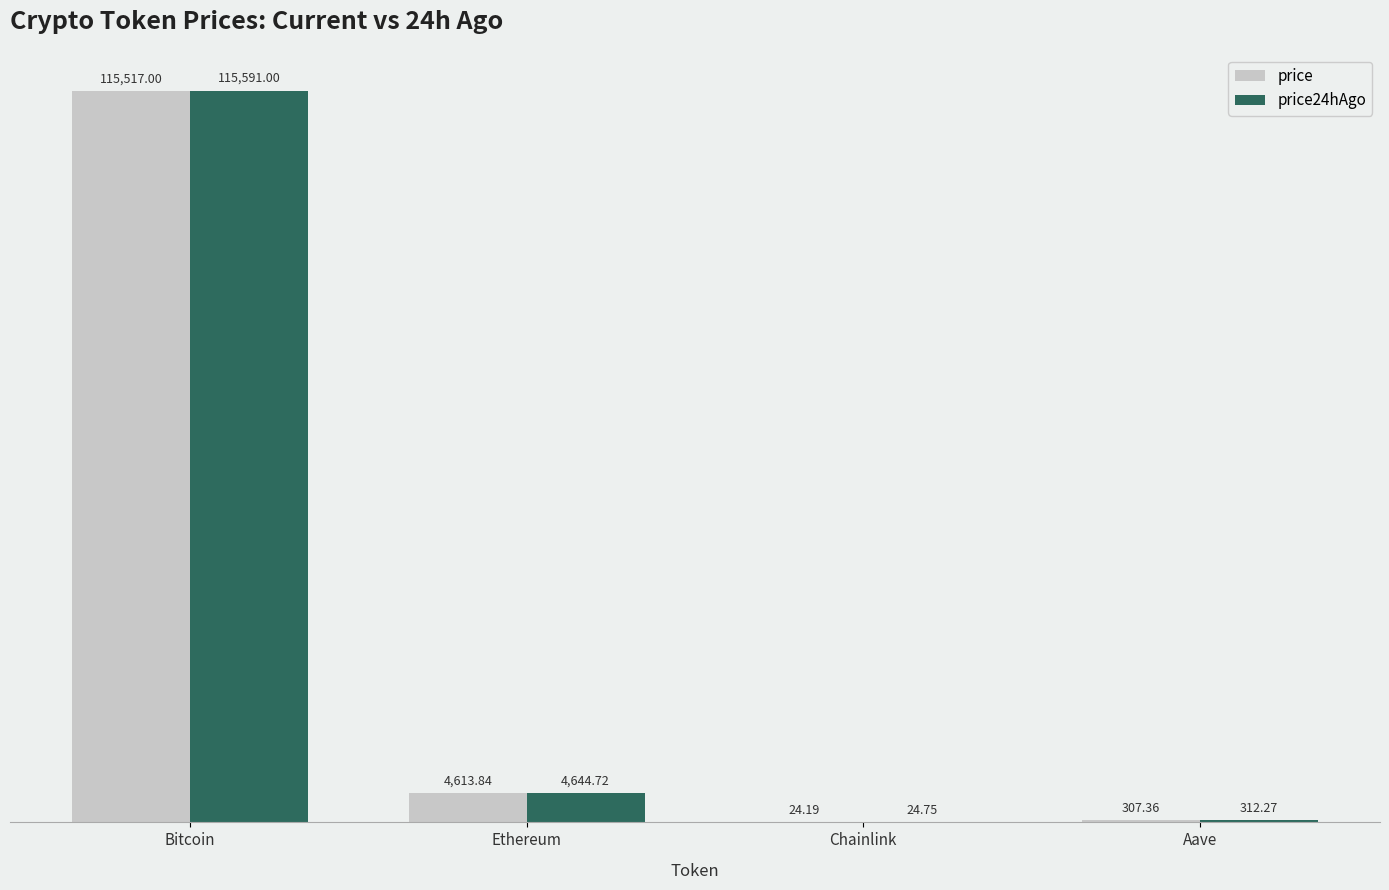

Reading left to right, list all the values displayed in this chart.

price: 115517.0	4613.8	24.2	307.4
price24hAgo: 115591.0	4644.7	24.8	312.3